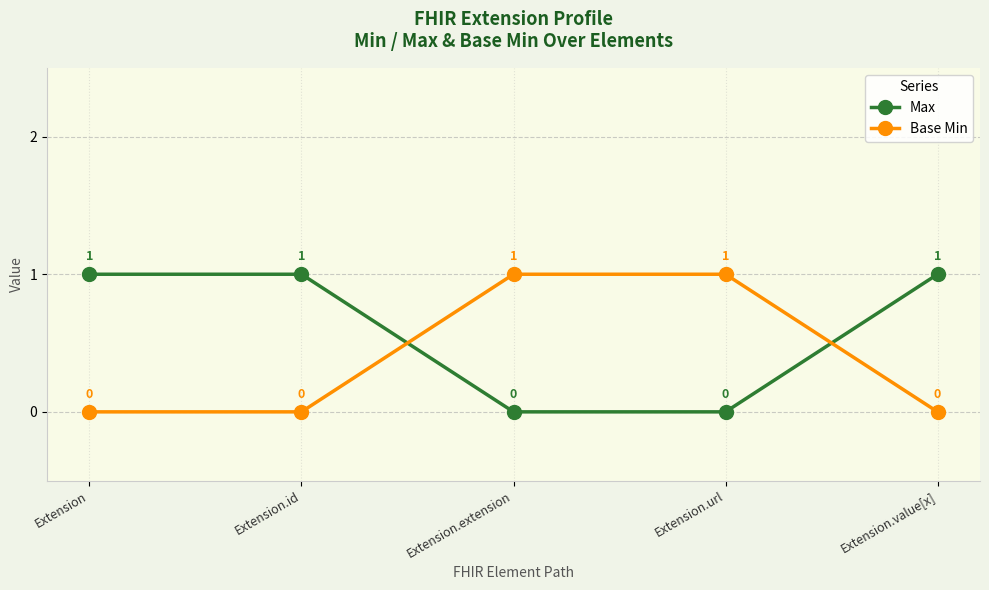

Reading left to right, extract all data points from this chart.

Max: Extension=1	Extension.id=1	Extension.extension=0	Extension.url=0	Extension.value[x]=1
Base Min: Extension=0	Extension.id=0	Extension.extension=1	Extension.url=1	Extension.value[x]=0